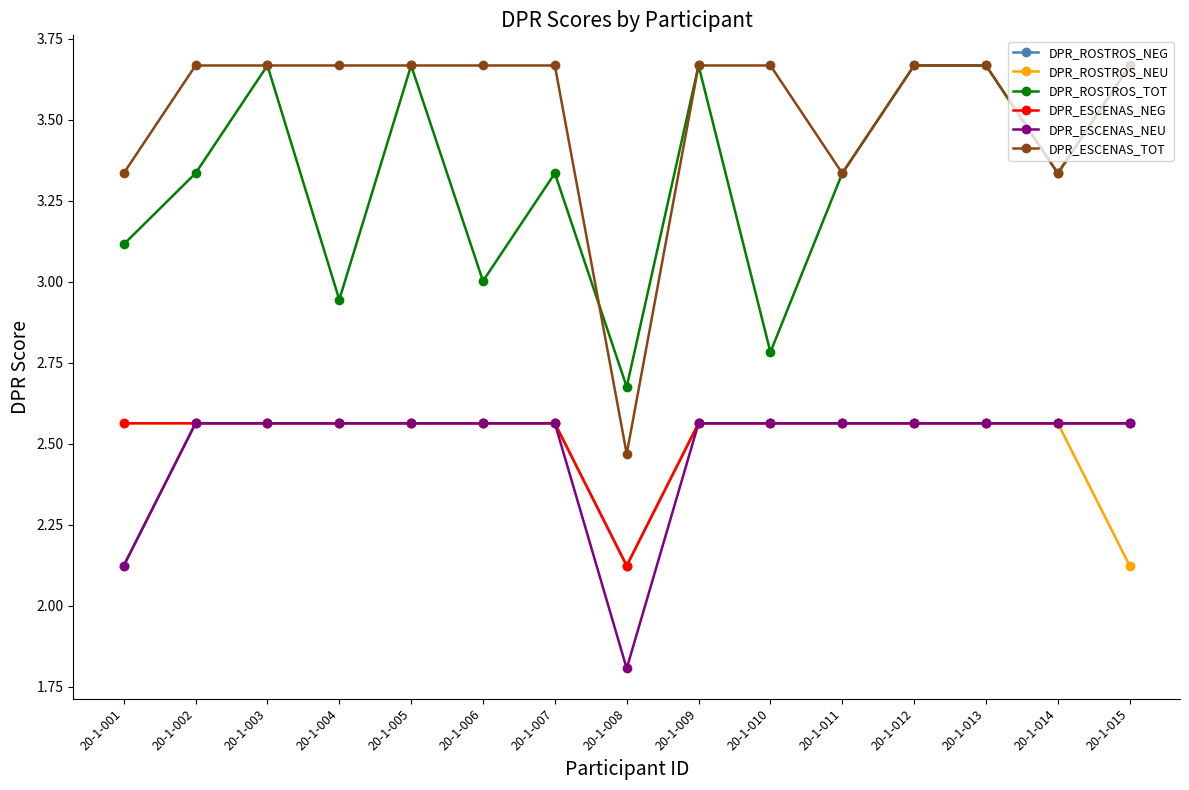

True or false: DPR_ESCENAS_NEG and DPR_ESCENAS_TOT intersect in this chart.

False